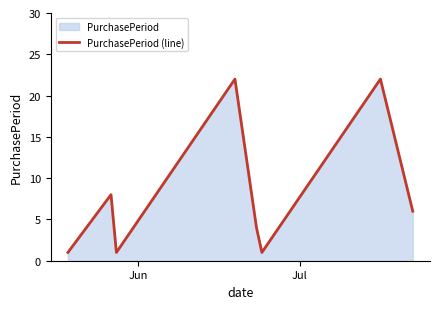

What is the greatest value displayed?

22